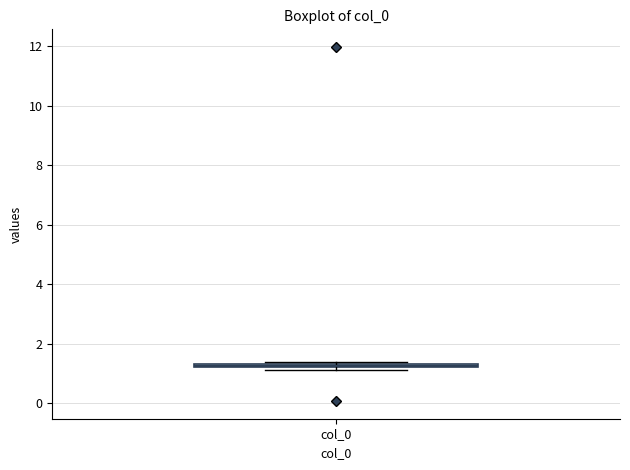

Where is the lower edge of the box for col_0 on the y-axis? The values are not printed on the chart, so give them approximately, as read against the axis.

1.2